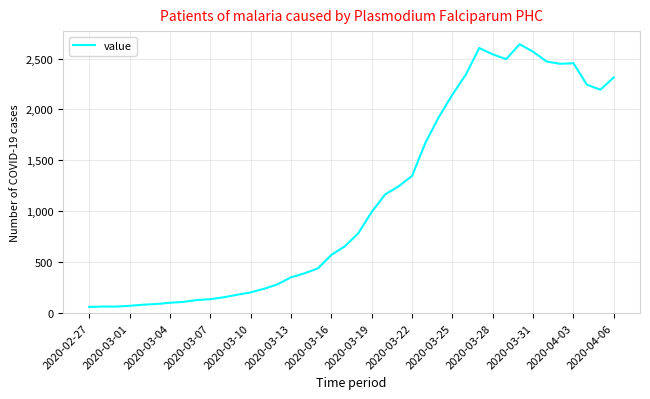

What is the minimum value shown in the chart?

61